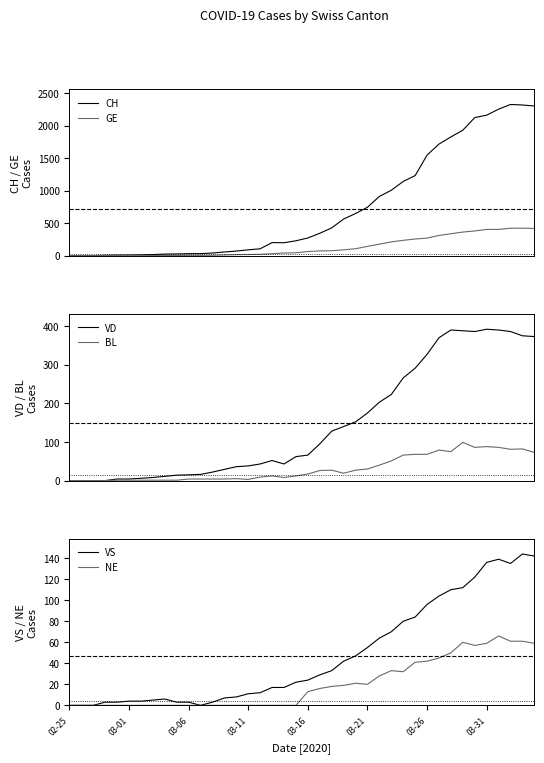

Reading right to left, list all the values displayed in this chart.

CH: 2300	2316	2324	2252	2160	2123	1929	1826	1716	1547	1232	1142	1007	912	746	649	565	429	346	274	231	201	203	108	92	73	59	43	34	33	29	27	19	15	12	11	9	1	1	0
GE: 421	424	424	406	405	382	365	339	313	272	258	238	214	179	145	109	92	78	75	66	46	43	33	23	20	18	13	9	7	7	5	4	4	3	3	3	2	1	1	0
VD: 373	375	386	390	392	386	388	390	370	327	291	266	223	203	175	152	140	128	95	66	62	43	52	43	38	36	29	22	16	15	14	11	8	6	4	4	0	0	0	0
BL: 73	82	81	86	88	86	99	75	79	68	68	66	51	40	30	27	19	27	26	17	12	8	12	9	3	5	4	4	4	4	1	1	1	1	1	1	0	0	0	0
VS: 142	144	135	139	136	122	112	110	104	96	84	80	70	64	55	47	42	33	29	24	22	17	17	12	11	8	7	3	0	3	3	6	5	4	4	3	3	0	0	0
NE: 59	61	61	66	59	57	60	50	45	42	41	32	33	28	20	21	19	18	16	13	0	0	0	0	0	0	0	0	0	0	0	0	0	0	0	0	0	0	0	0